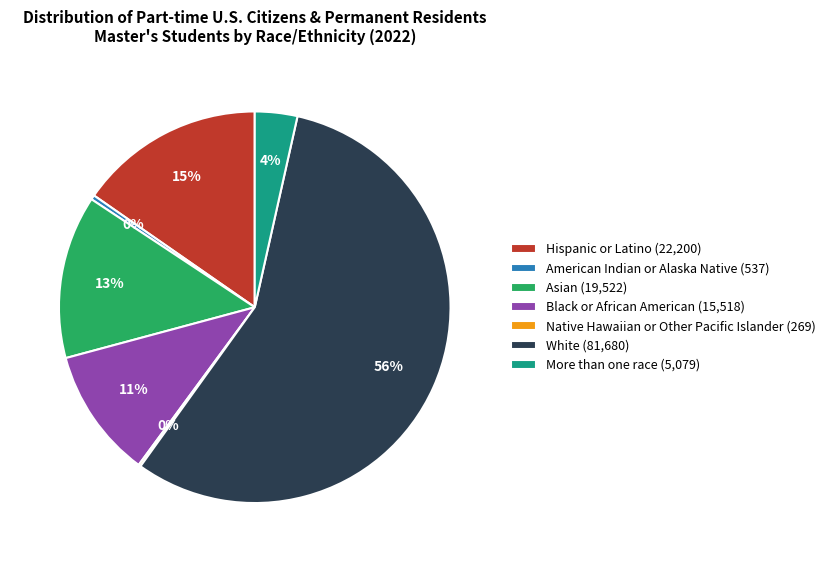

To the nearest percent, what is the combined percentage of American Indian or Alaska Native (537) and More than one race (5,079)?

4%